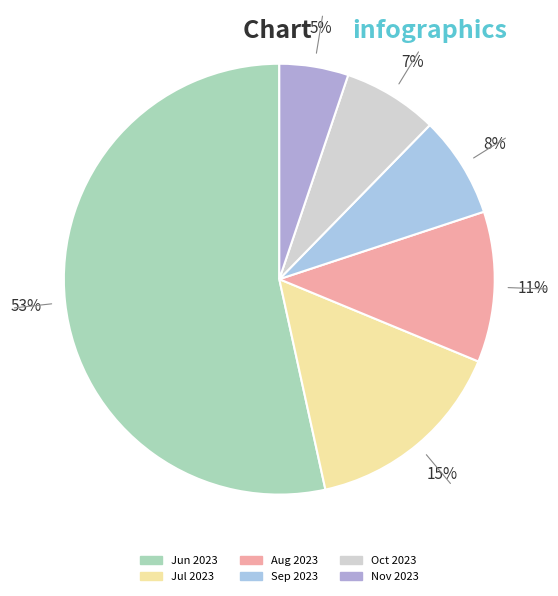

Does any single category account for the majority?

Yes